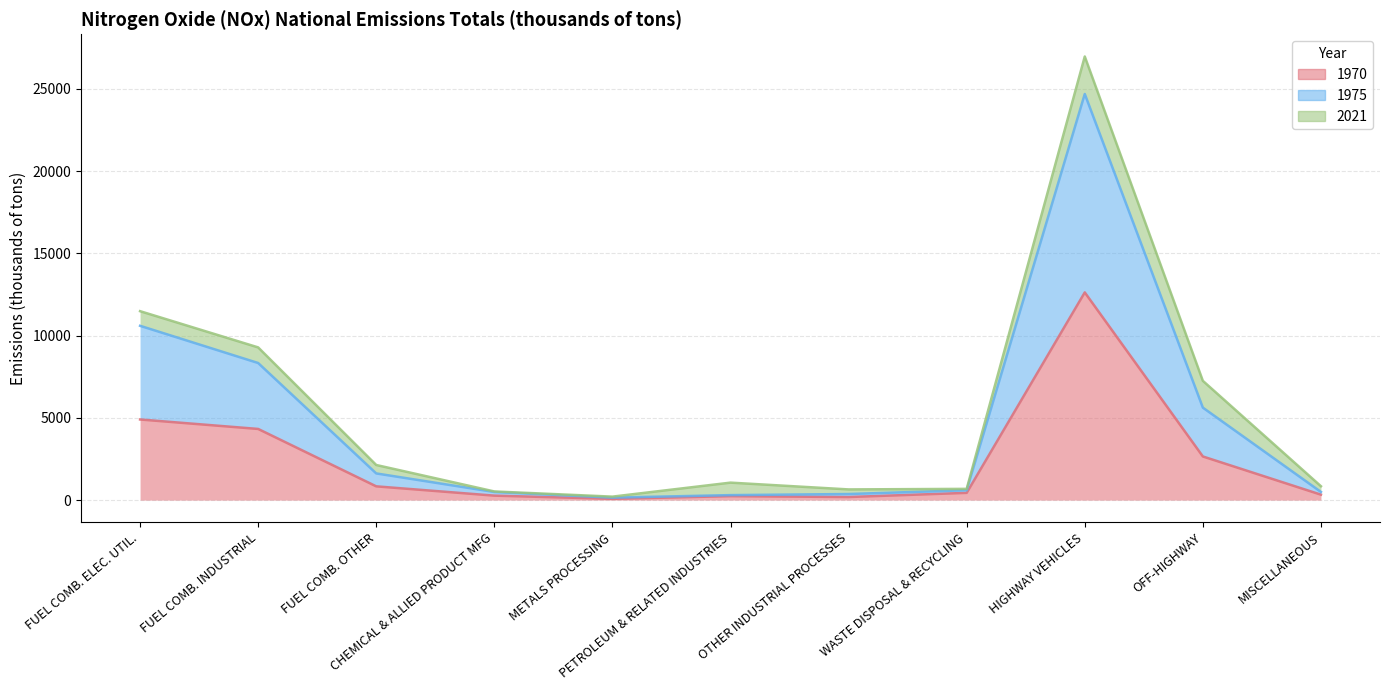

What is the total value across all series at WASTE DISPOSAL & RECYCLING?

683.0